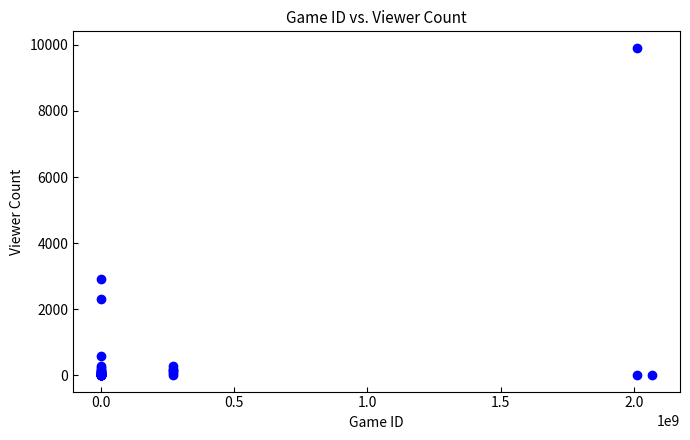

What Y value in the scatter plot is closest to 4958?

2920